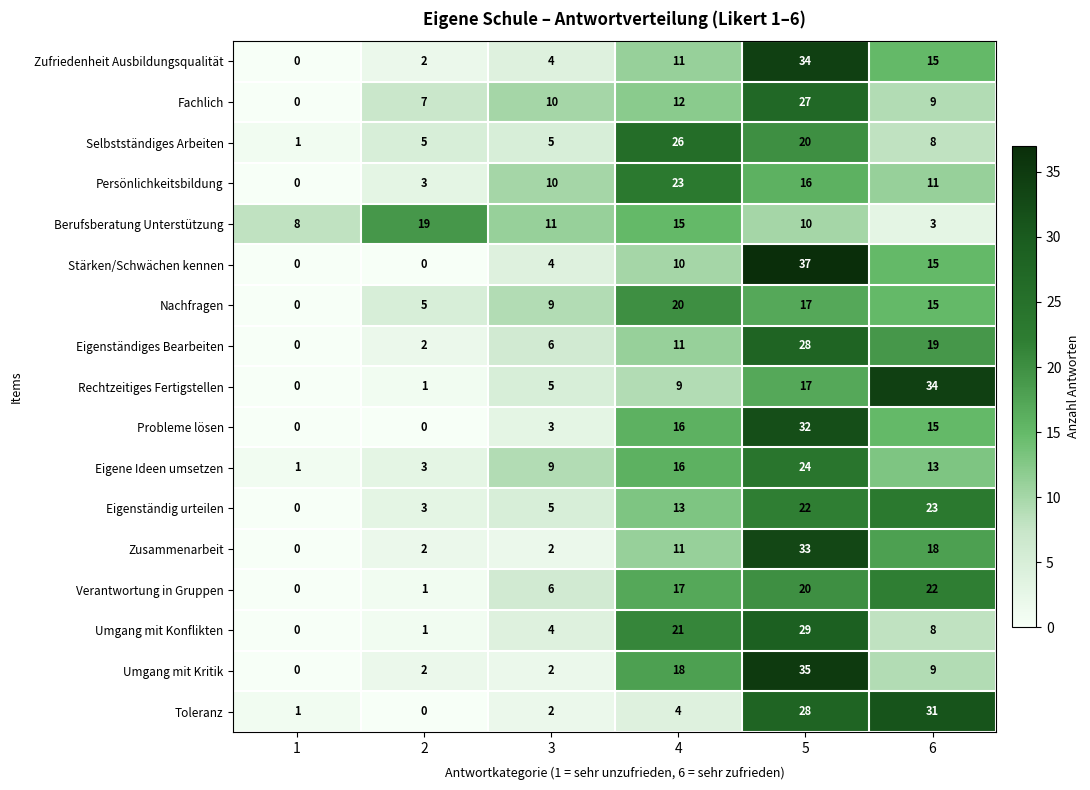

At how many categories does at least one series exceed 13?

4